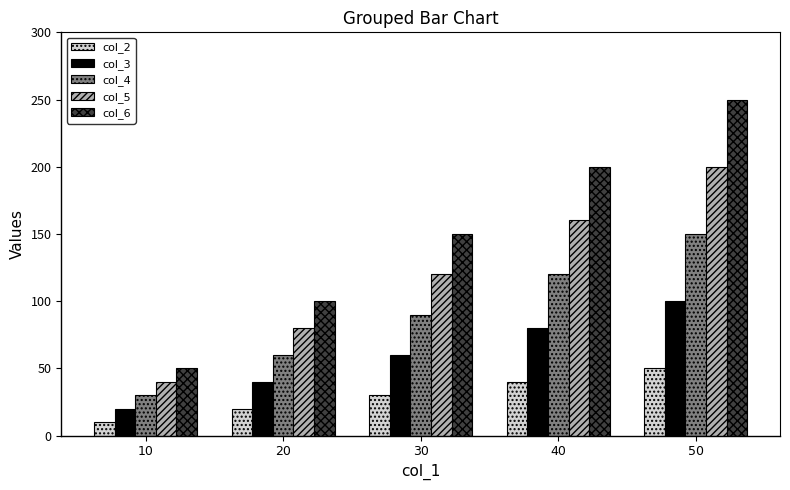

Rank the series by their average value, from lowest to highest.

col_2, col_3, col_4, col_5, col_6